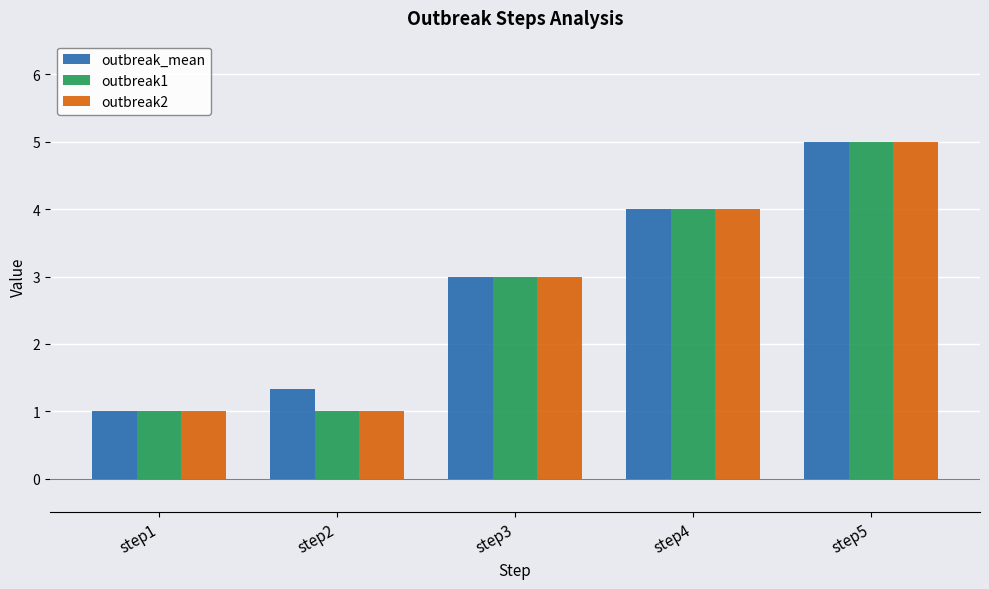

Reading right to left, extract all data points from this chart.

outbreak_mean: step5=5.0	step4=4.0	step3=3.0	step2=1.3	step1=1.0
outbreak1: step5=5.0	step4=4.0	step3=3.0	step2=1.0	step1=1.0
outbreak2: step5=5.0	step4=4.0	step3=3.0	step2=1.0	step1=1.0